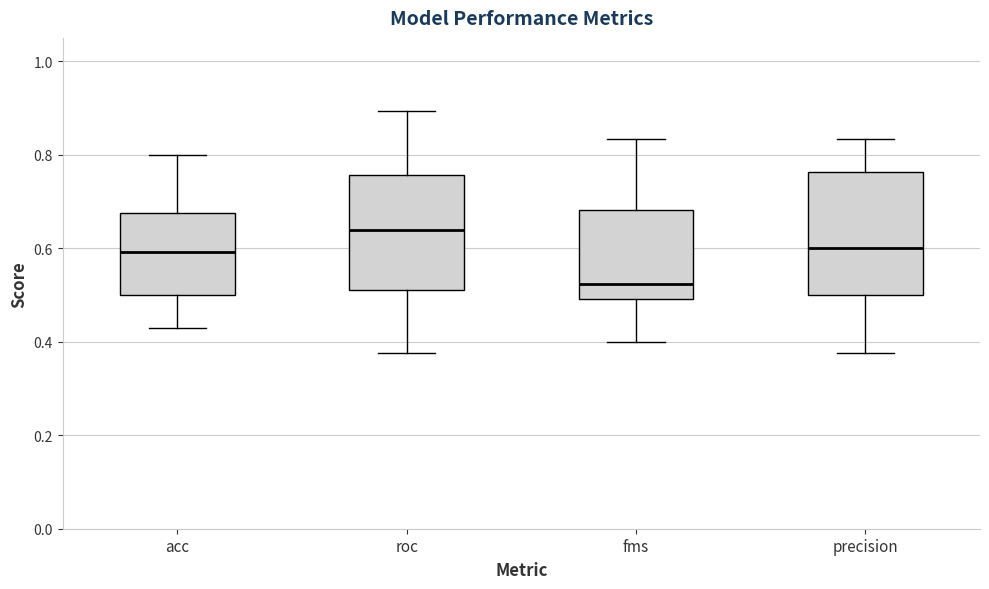

Which box has the lowest median line?

fms